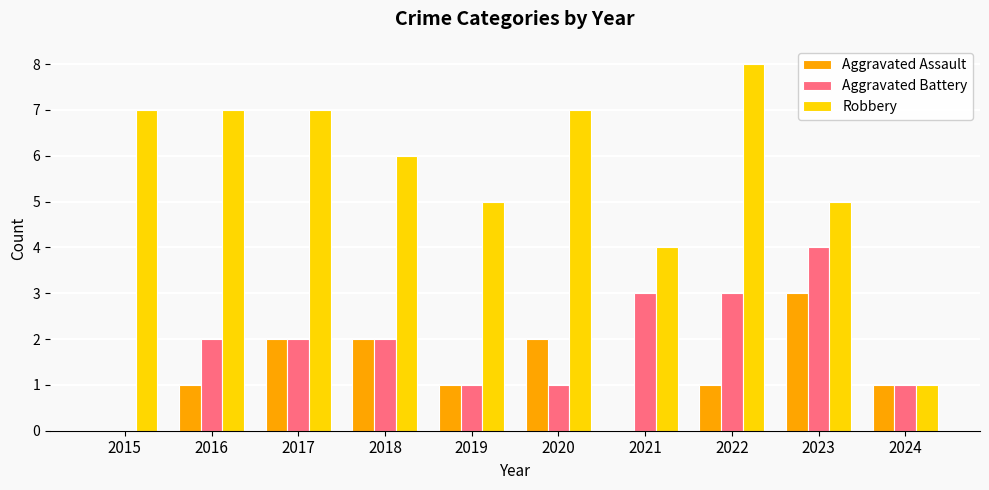

Reading left to right, what are all the values shown in this chart?

Aggravated Assault: 2015=0	2016=1	2017=2	2018=2	2019=1	2020=2	2021=0	2022=1	2023=3	2024=1
Aggravated Battery: 2015=0	2016=2	2017=2	2018=2	2019=1	2020=1	2021=3	2022=3	2023=4	2024=1
Robbery: 2015=7	2016=7	2017=7	2018=6	2019=5	2020=7	2021=4	2022=8	2023=5	2024=1